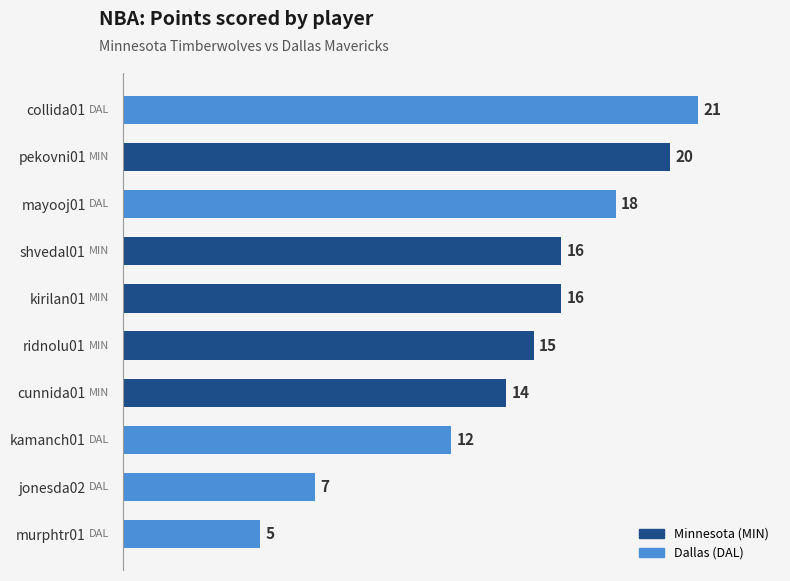

What is the sum of all values?

144